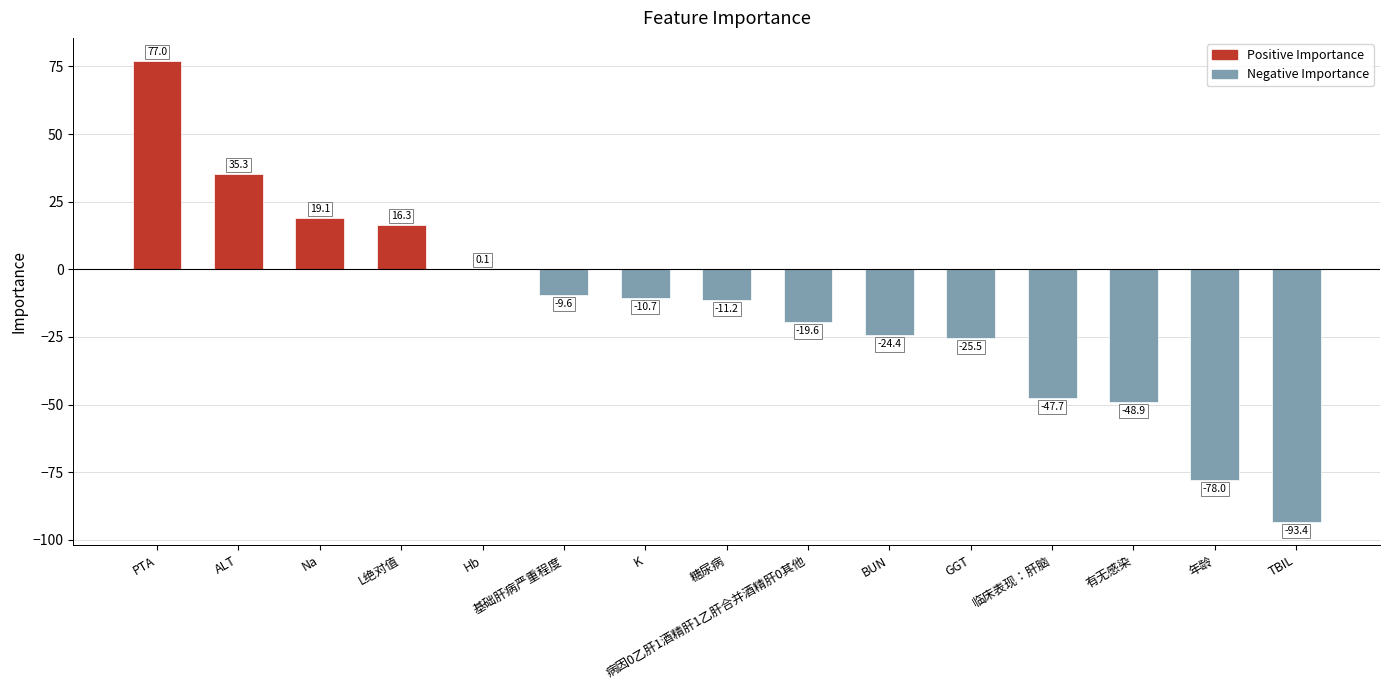

Count the number of categories in the chart.

15